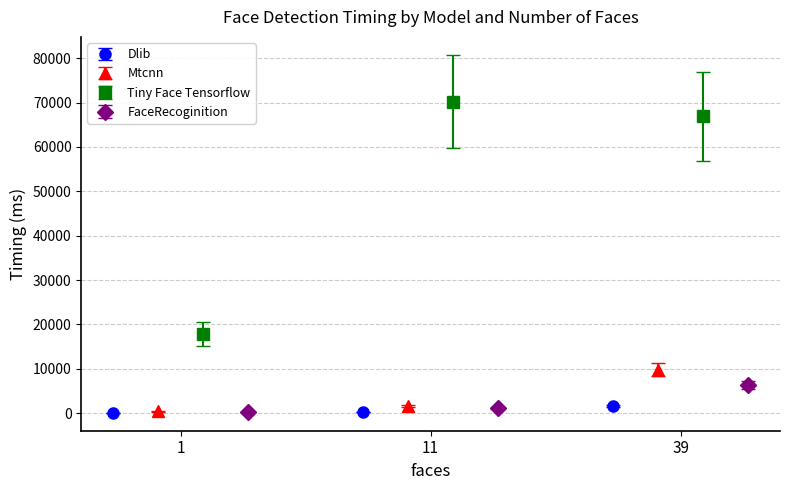

What is the value of the Tiny Face Tensorflow point at the 2nd from the left?

70220